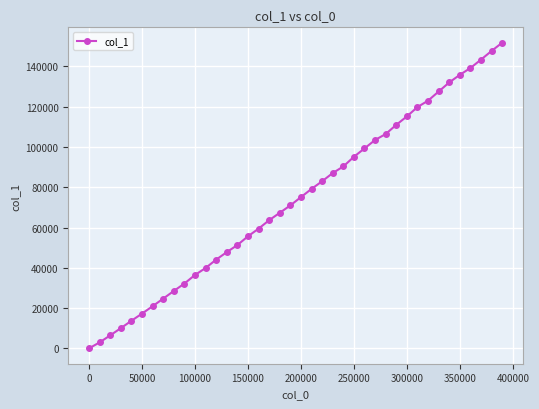

What is the greatest value displayed?

151757.0